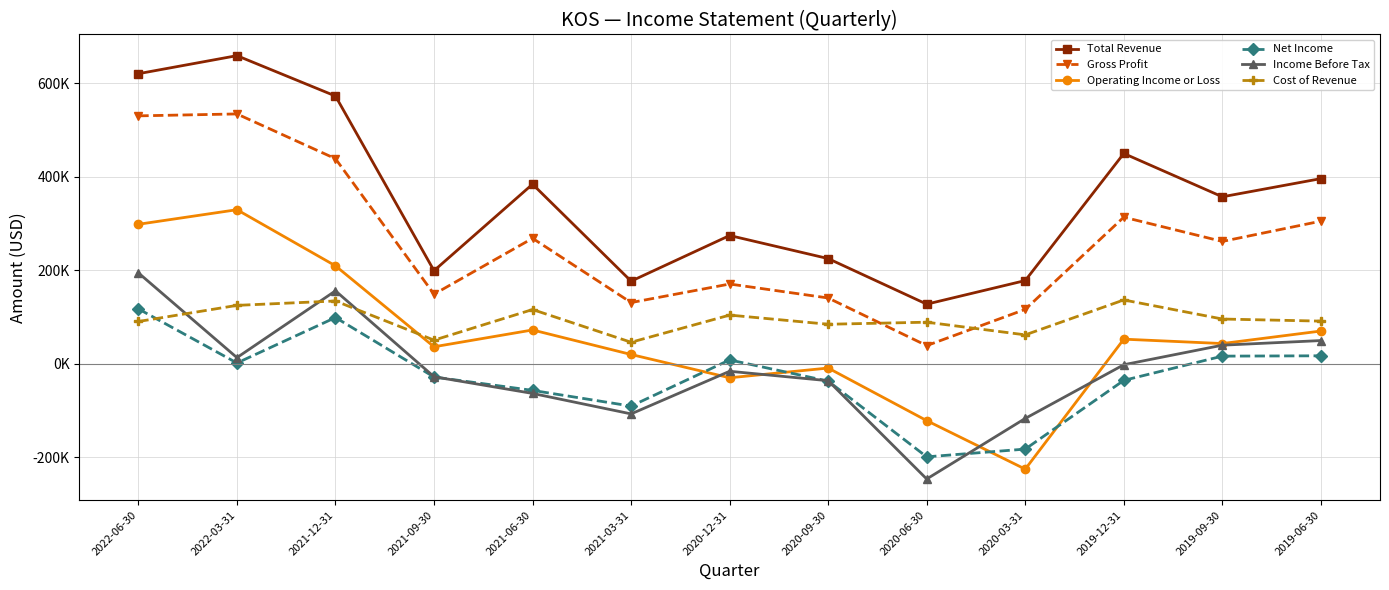

What is the difference between the maximum and minimum values in the Total Revenue series?

531700